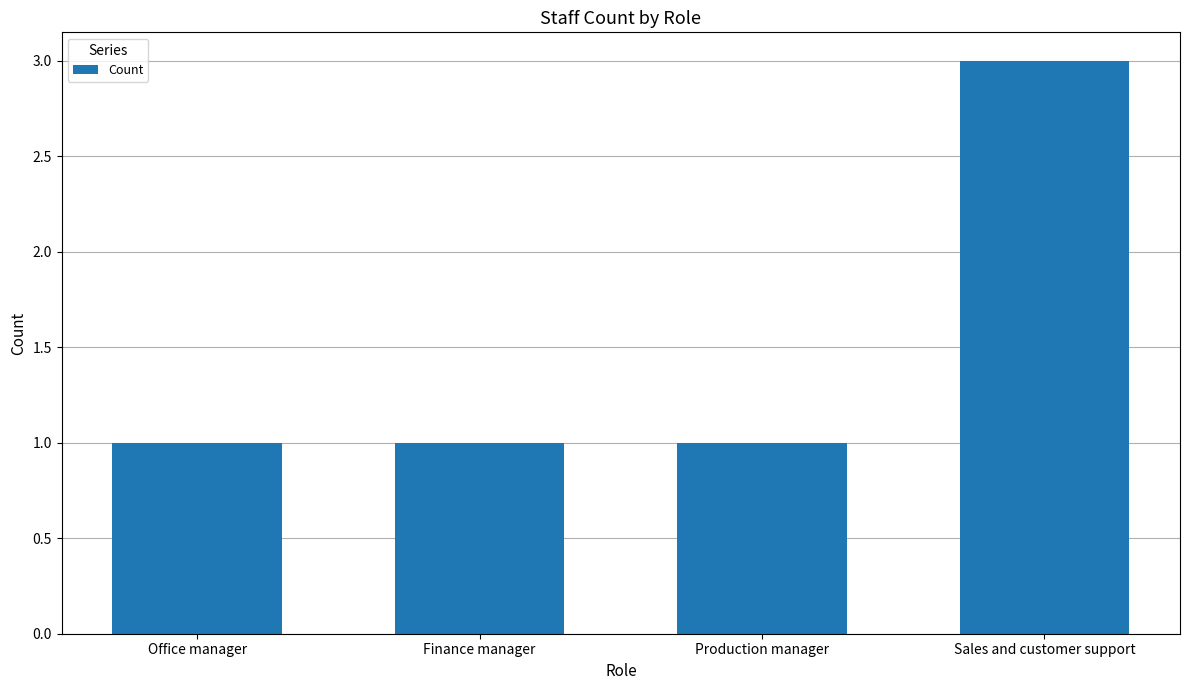

What is the difference between the values at Sales and customer support and Production manager?

2